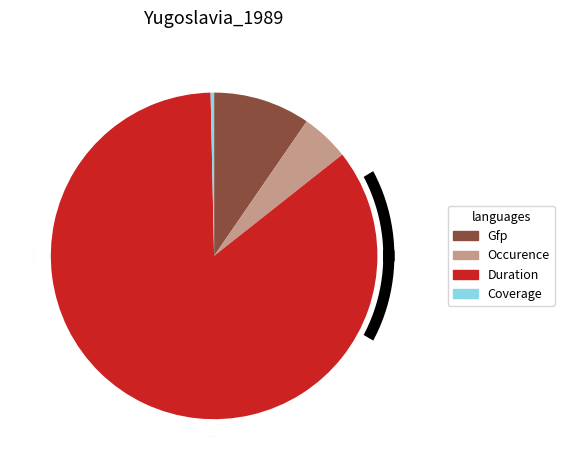

Is there any slice that represents more than half of the pie?

Yes